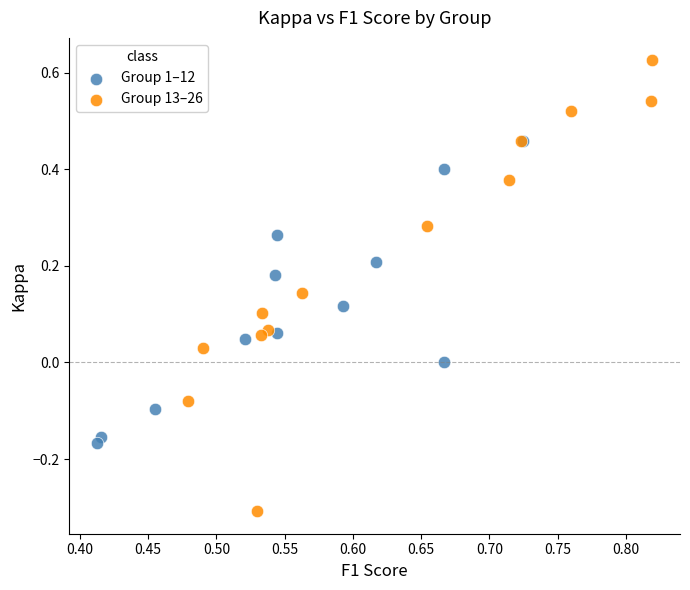

Which series reaches the maximum Y coordinate?

Group 13–26